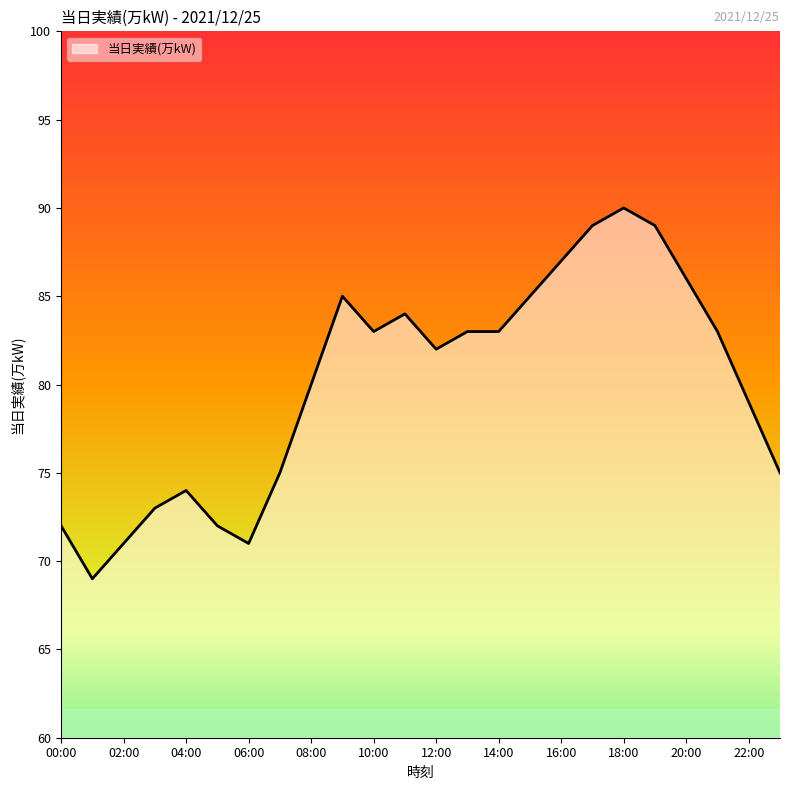

How many categories are shown in the chart?

24